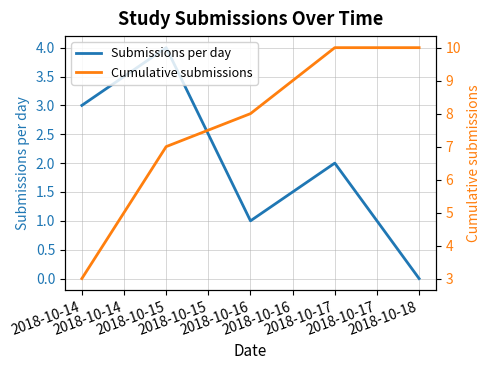

At which label is Submissions per day closest to 2?

2018-10-17